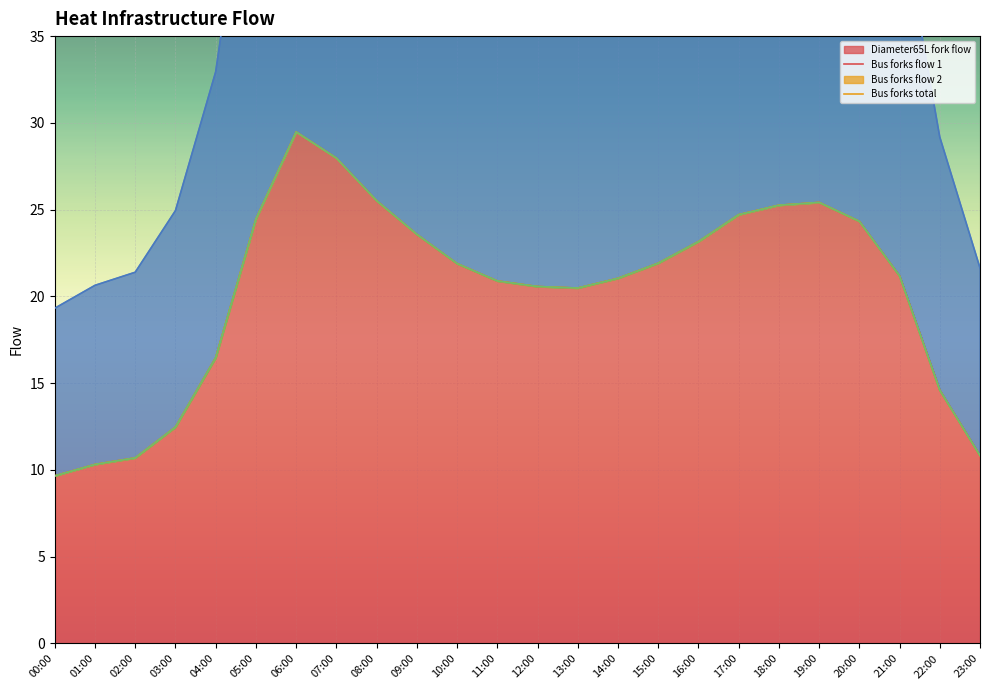

At which category is the sum across all series the highest?

06:00